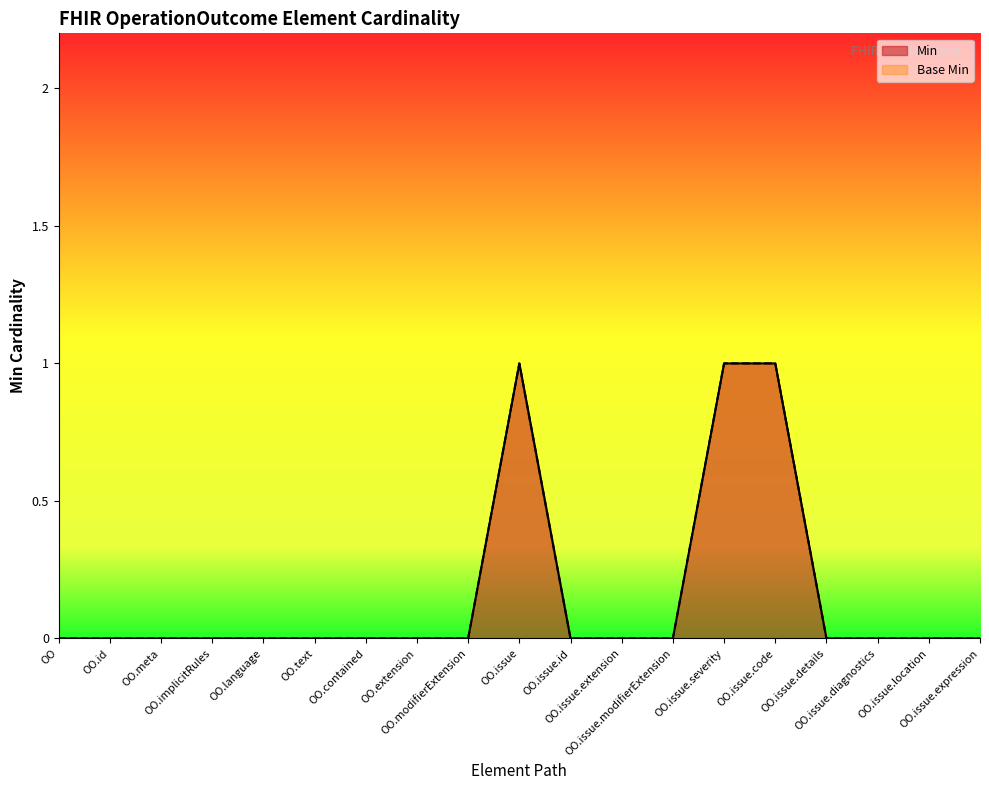

Reading left to right, extract all data points from this chart.

Min: 0	0	0	0	0	0	0	0	0	1	0	0	0	1	1	0	0	0	0
Base Min: 0	0	0	0	0	0	0	0	0	1	0	0	0	1	1	0	0	0	0